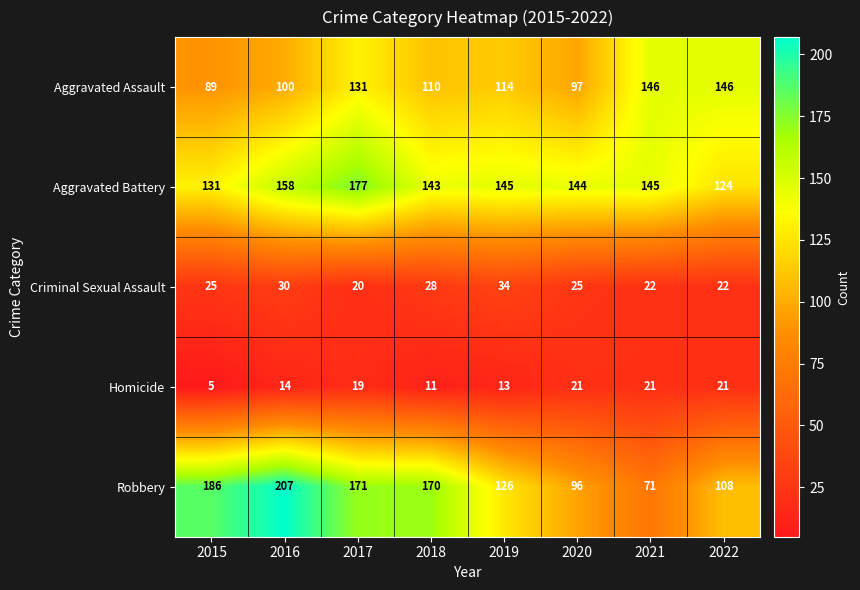

At how many categories does at least one series exceed 57?

8